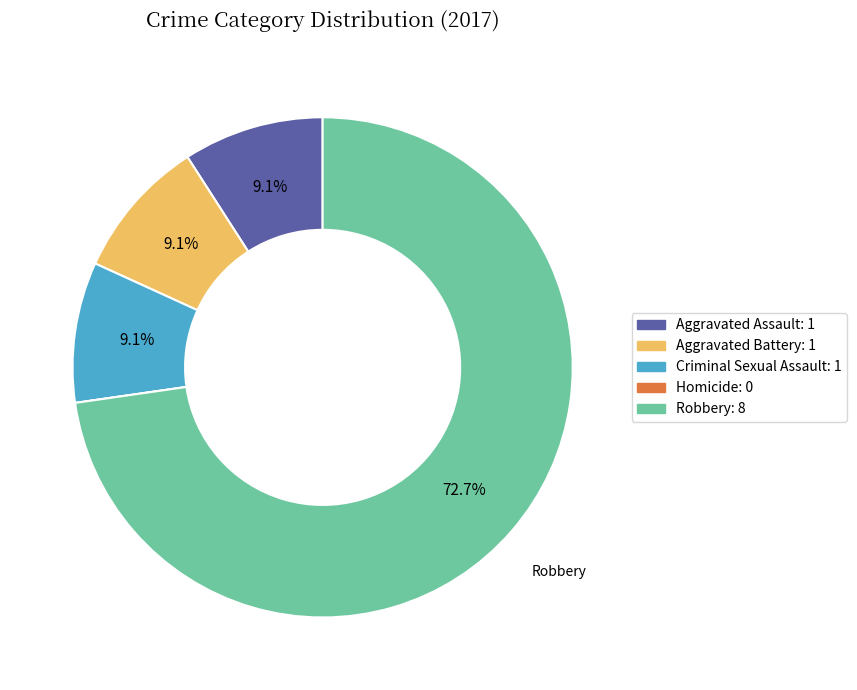

Is it true that Robbery is 73% of the pie?

True